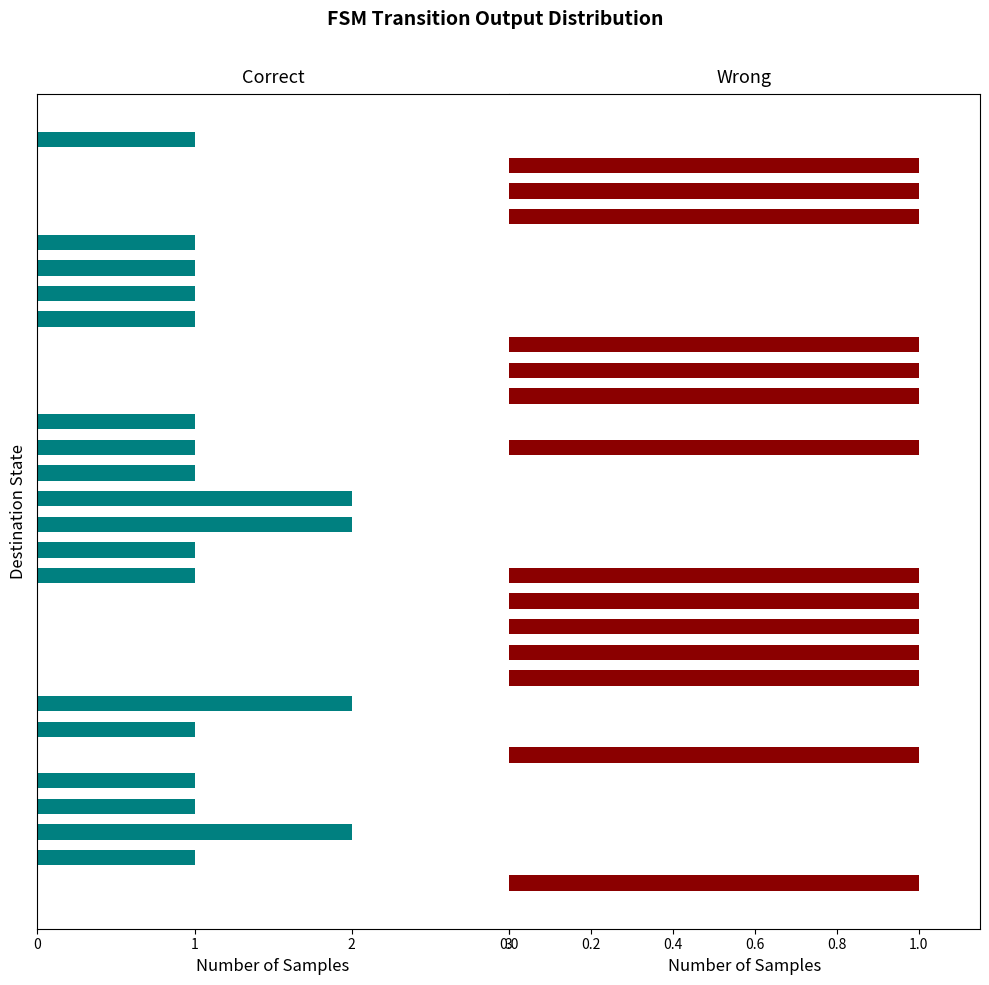

Reading right to left, extract all data points from this chart.

Correct: -1	0	0	0	-1	-1	-1	-1	0	0	0	-1	-1	-1	-2	-2	-1	-1	0	0	0	0	-2	-1	0	-1	-1	-2	-1	0
Wrong: 0	1	1	1	0	0	0	0	1	1	1	0	1	0	0	0	0	1	1	1	1	1	0	0	1	0	0	0	0	1